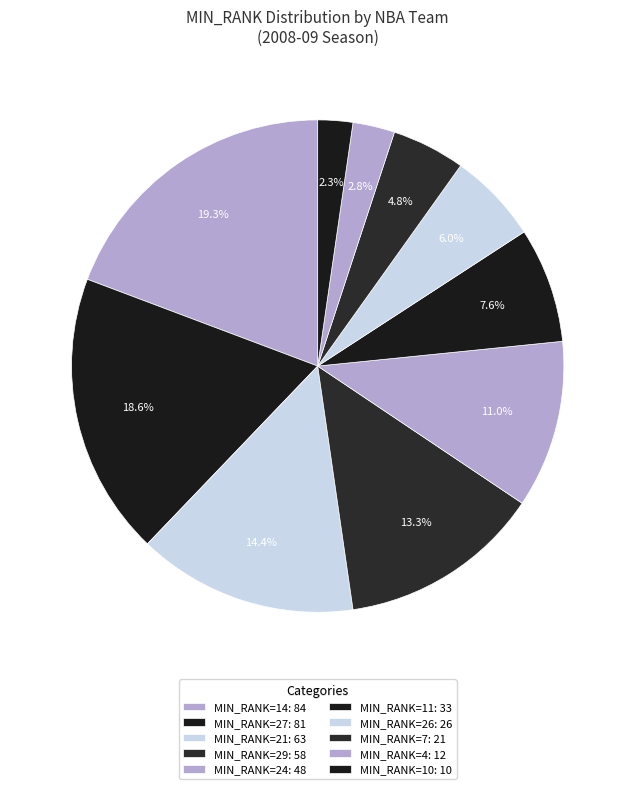

Count the number of slices in the pie.

10